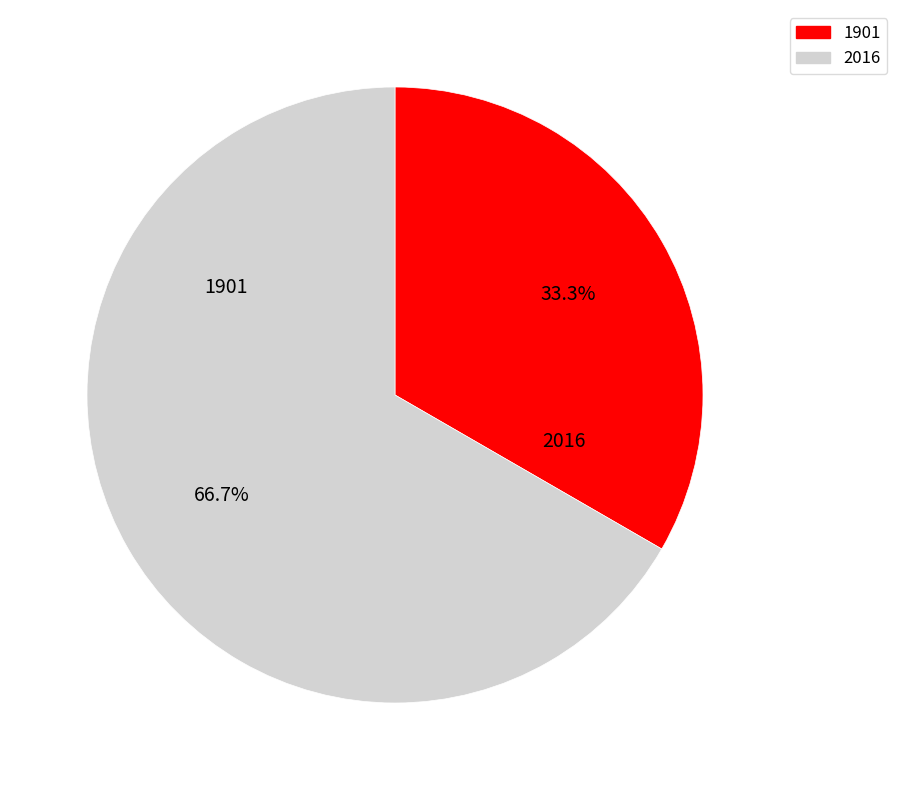

To the nearest percent, what is the combined percentage of 1901 and 2016?

100%